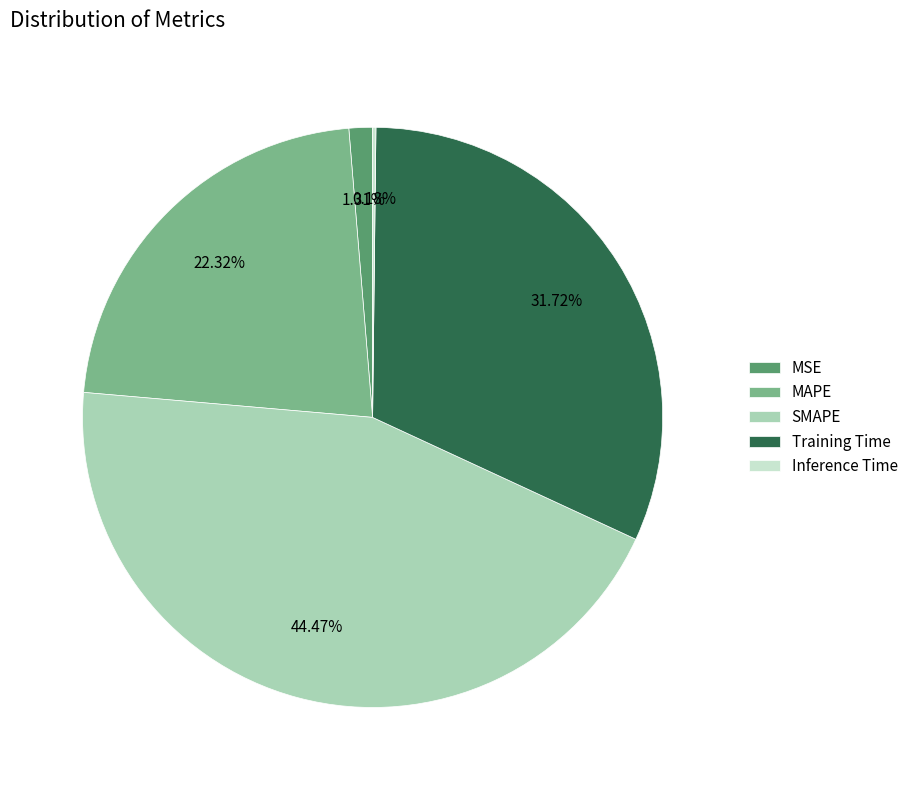

What is the largest slice in the pie chart?

SMAPE